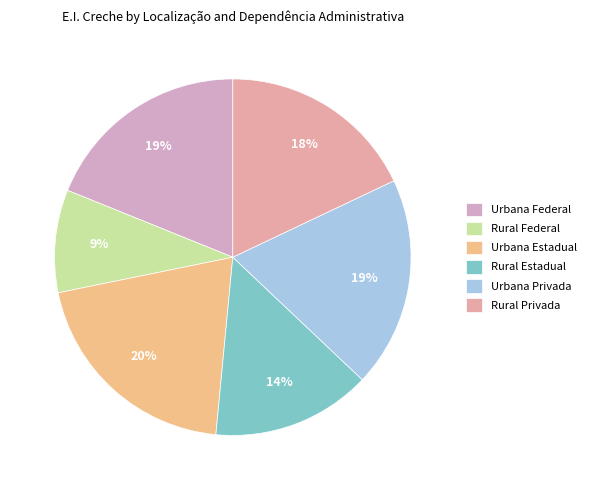

Does Rural Estadual represent more than half of the total?

No